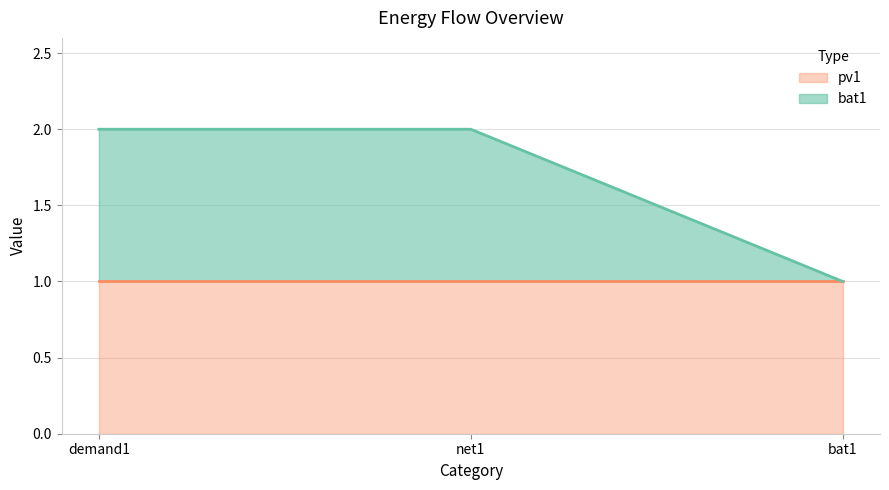

Which category has the lowest value across all series?

bat1